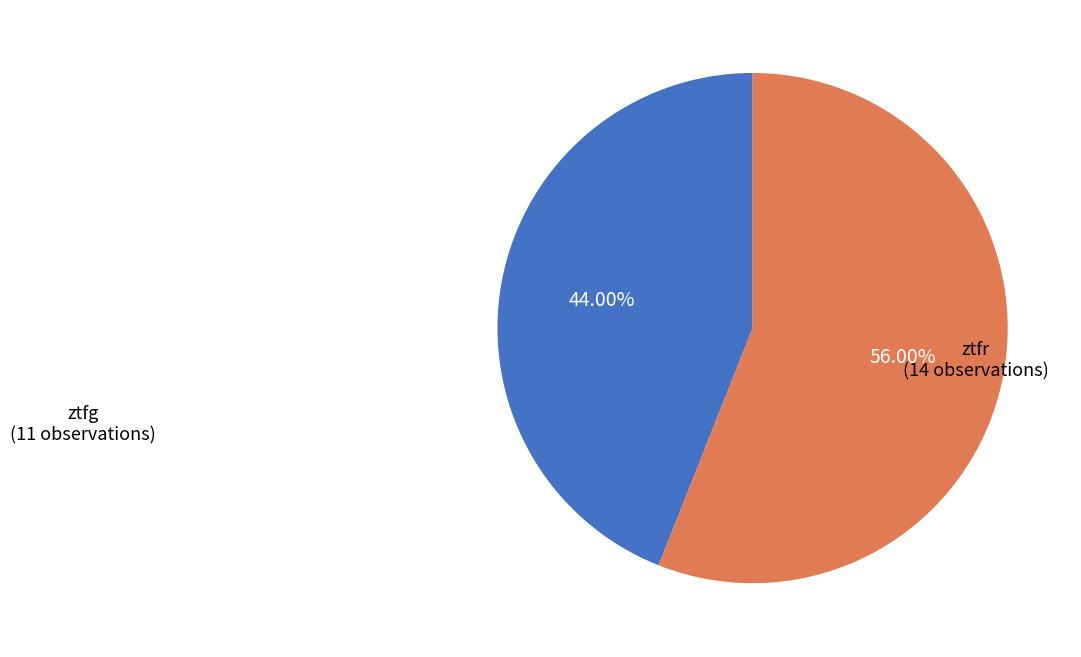

What is the majority slice?

ztfr